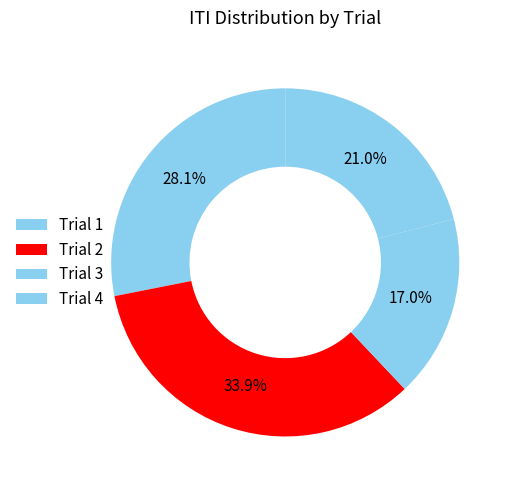

Count the number of slices in the pie.

4